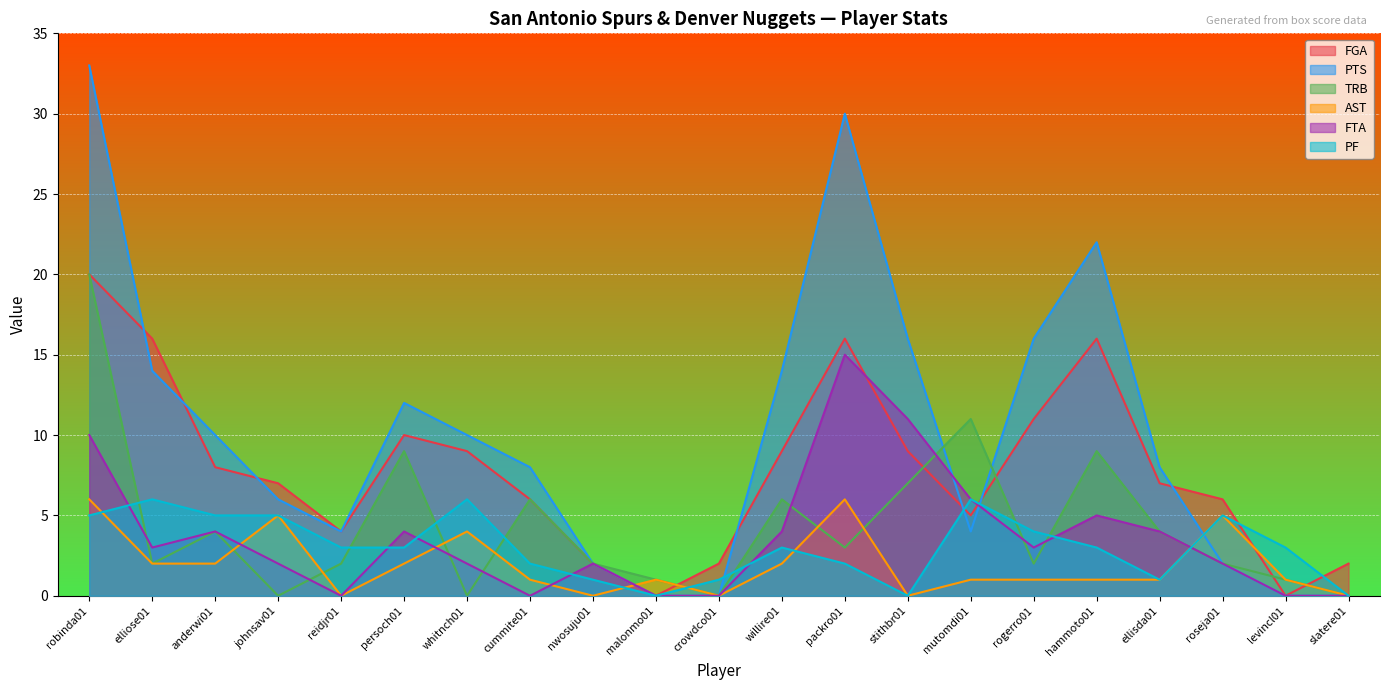

At how many categories does at least one series exceed 4?

15